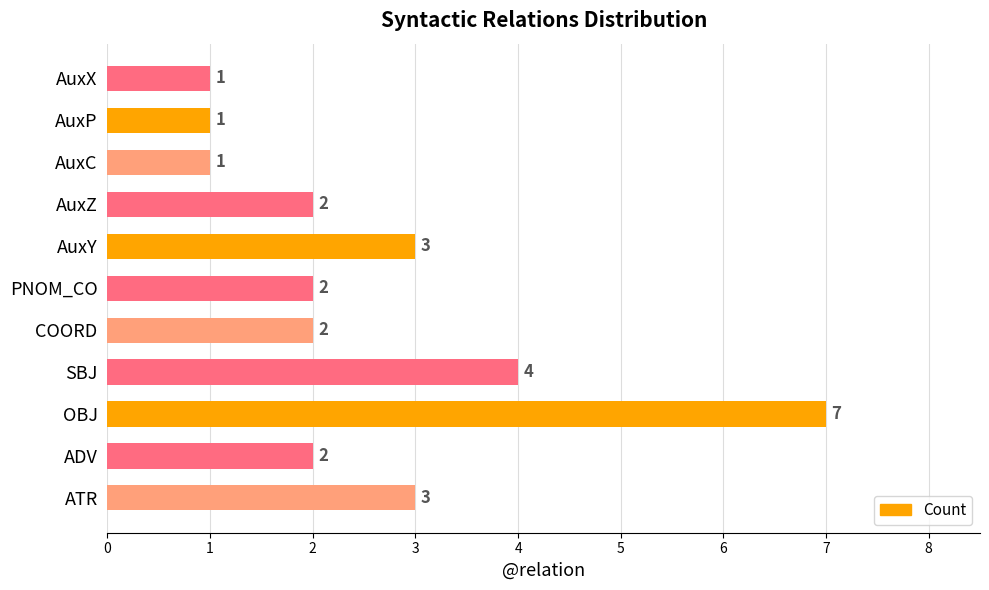

What is the difference between the maximum and minimum values?

6